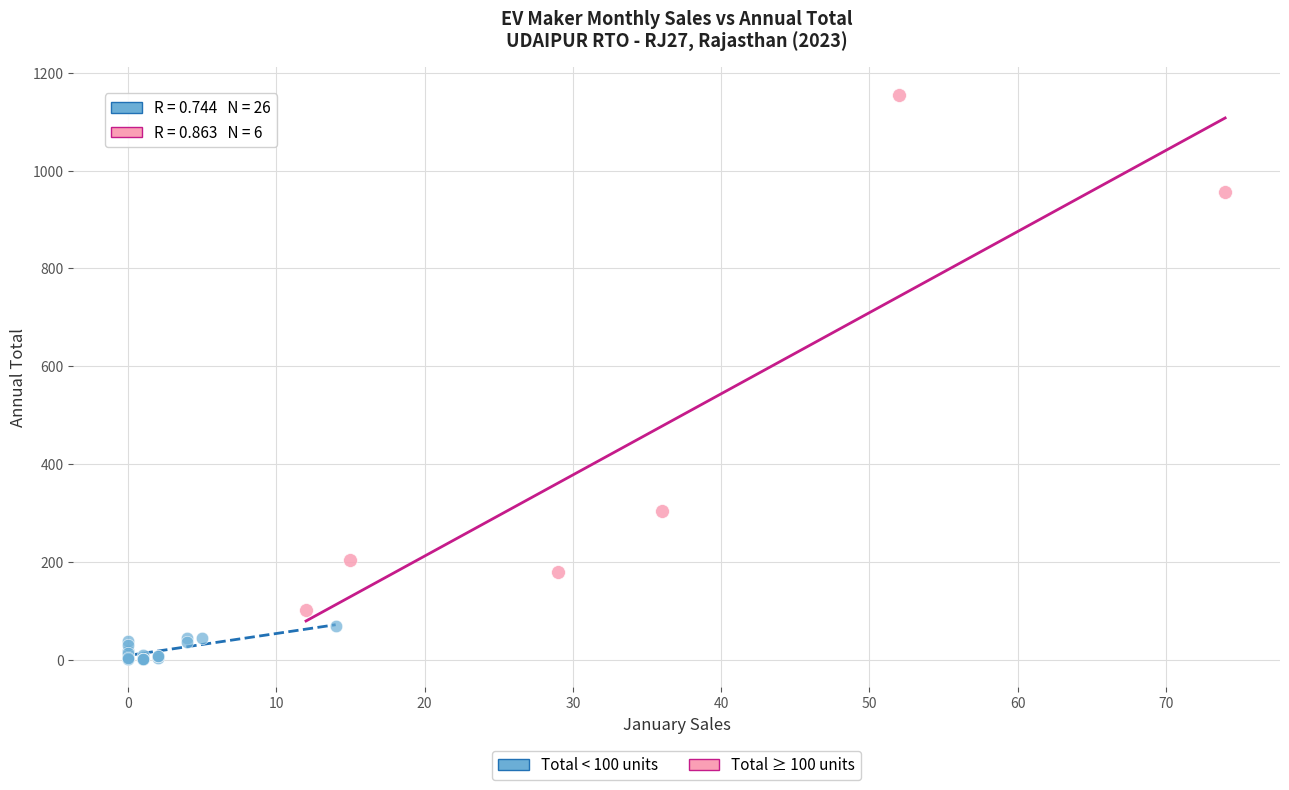

Which series contains the lowest Y value?

Total < 100 units